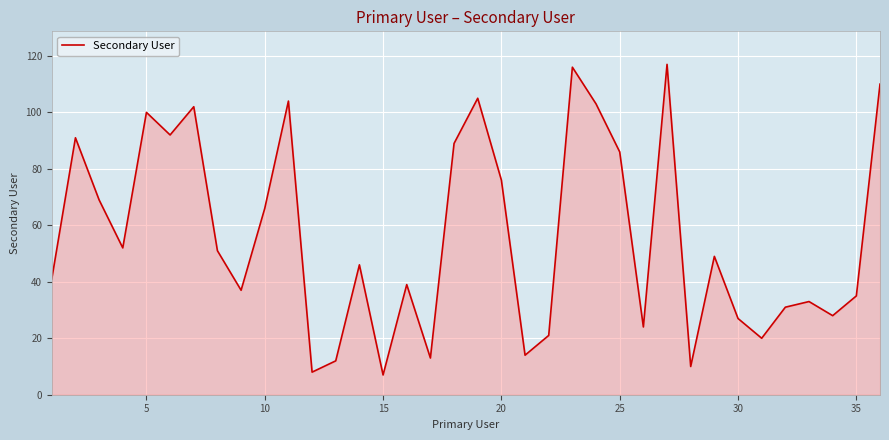

What is the minimum value shown in the chart?

7